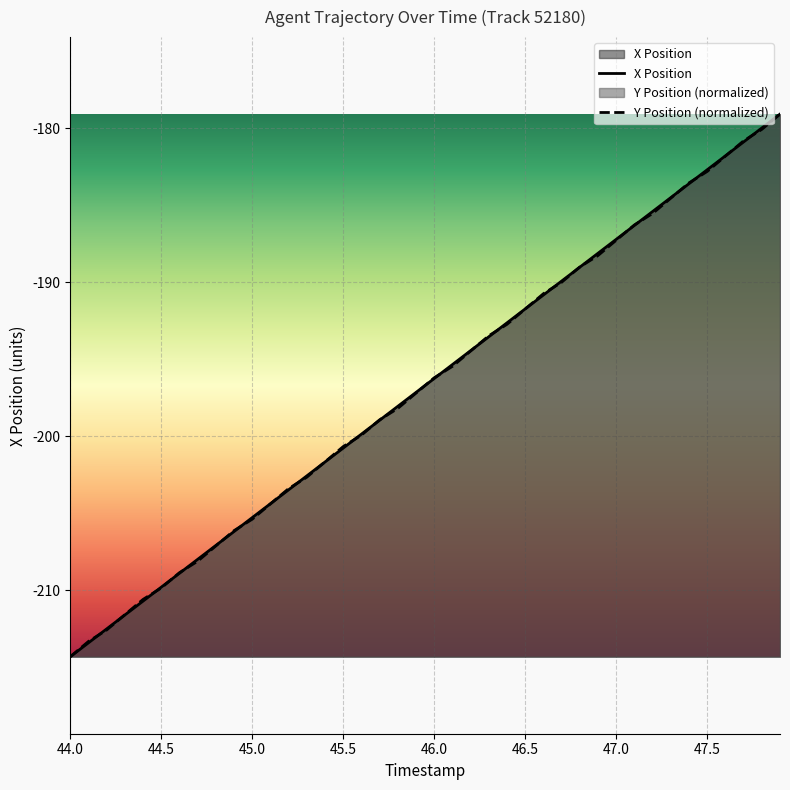

What is the lowest value of the X Position series?

-214.3